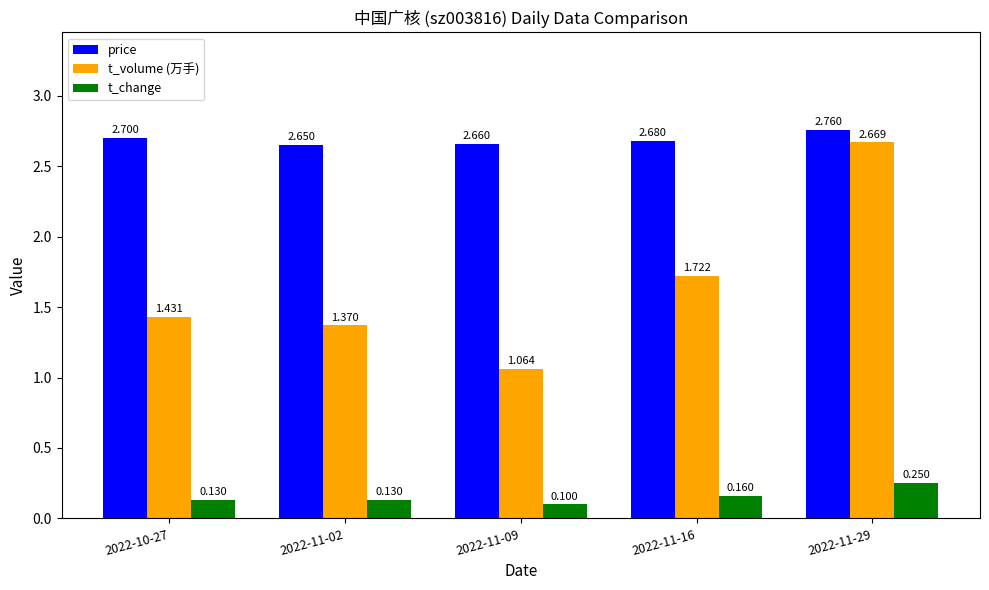

List the series in order of their overall mean, highest first.

price, t_volume (万手), t_change